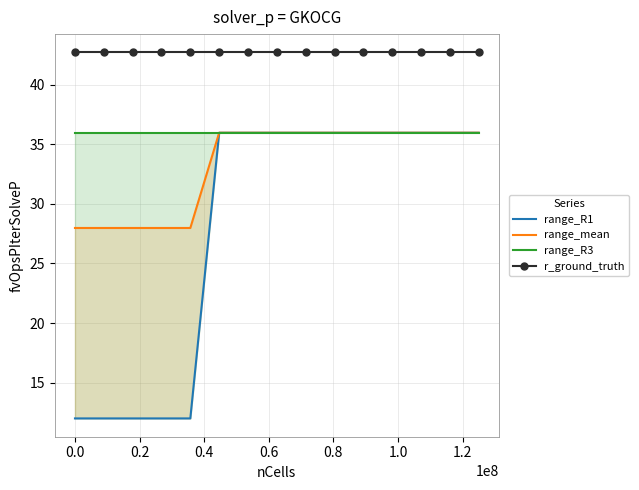

True or false: r_ground_truth and range_mean intersect in this chart.

False